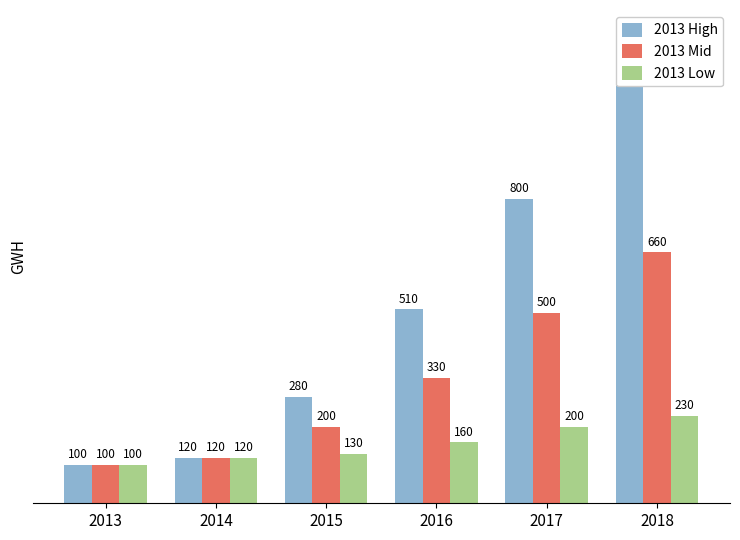

What is the value of the 2013 Low bar at the 4th from the left?

160